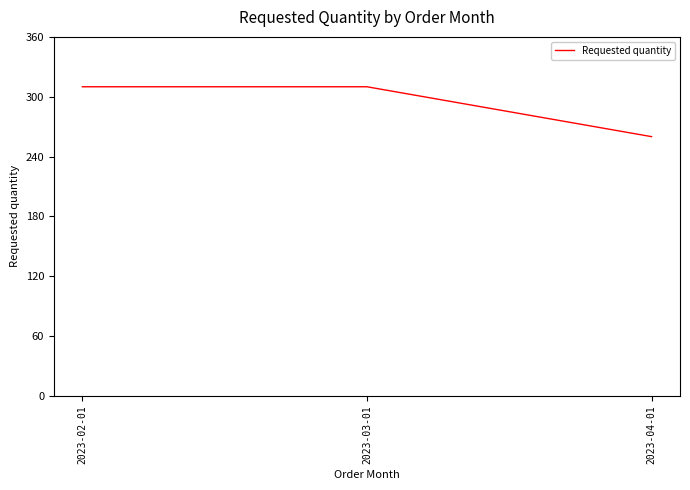

What is the greatest value displayed?

310